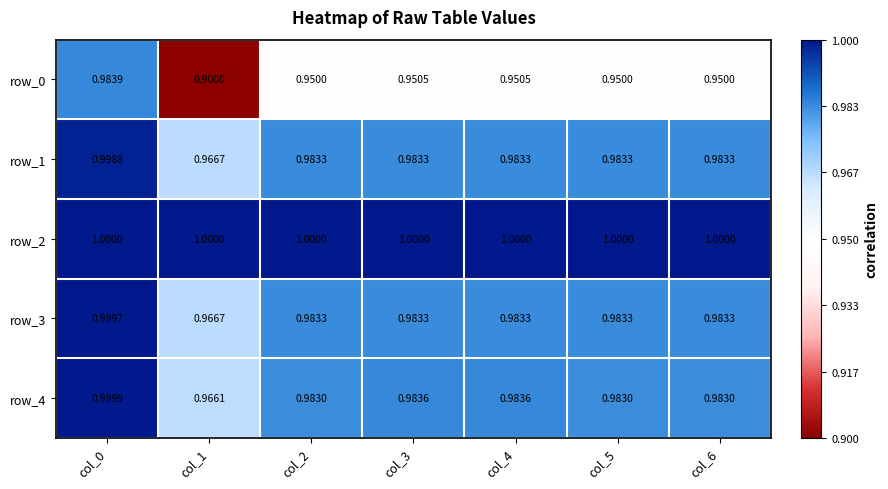

What is the sum of all row_2 values?

7.0